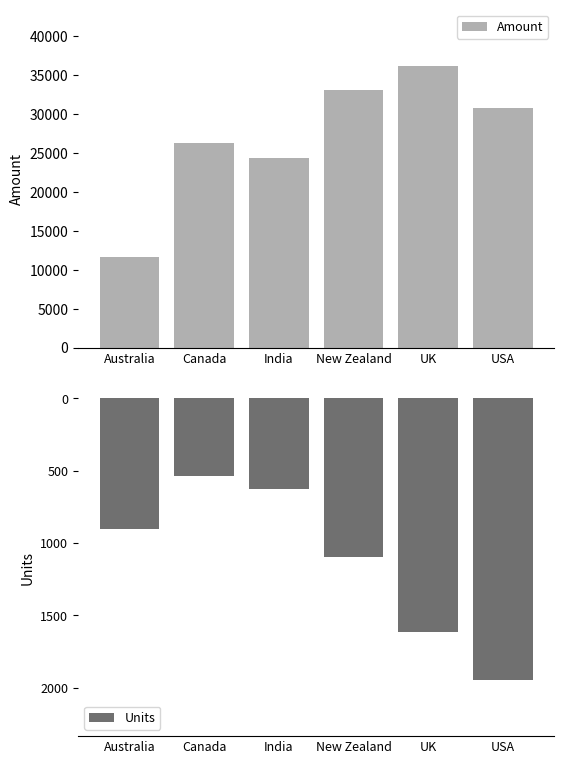

What is the difference between the maximum and minimum values in the Amount series?

24542